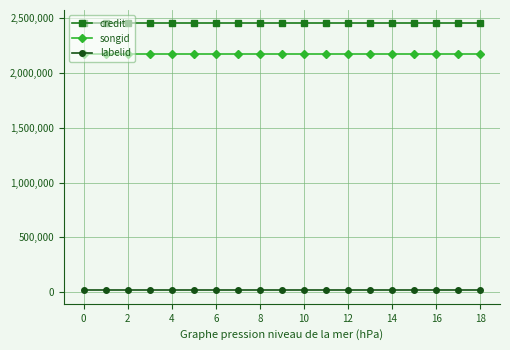

How many lines are shown in the chart?

3